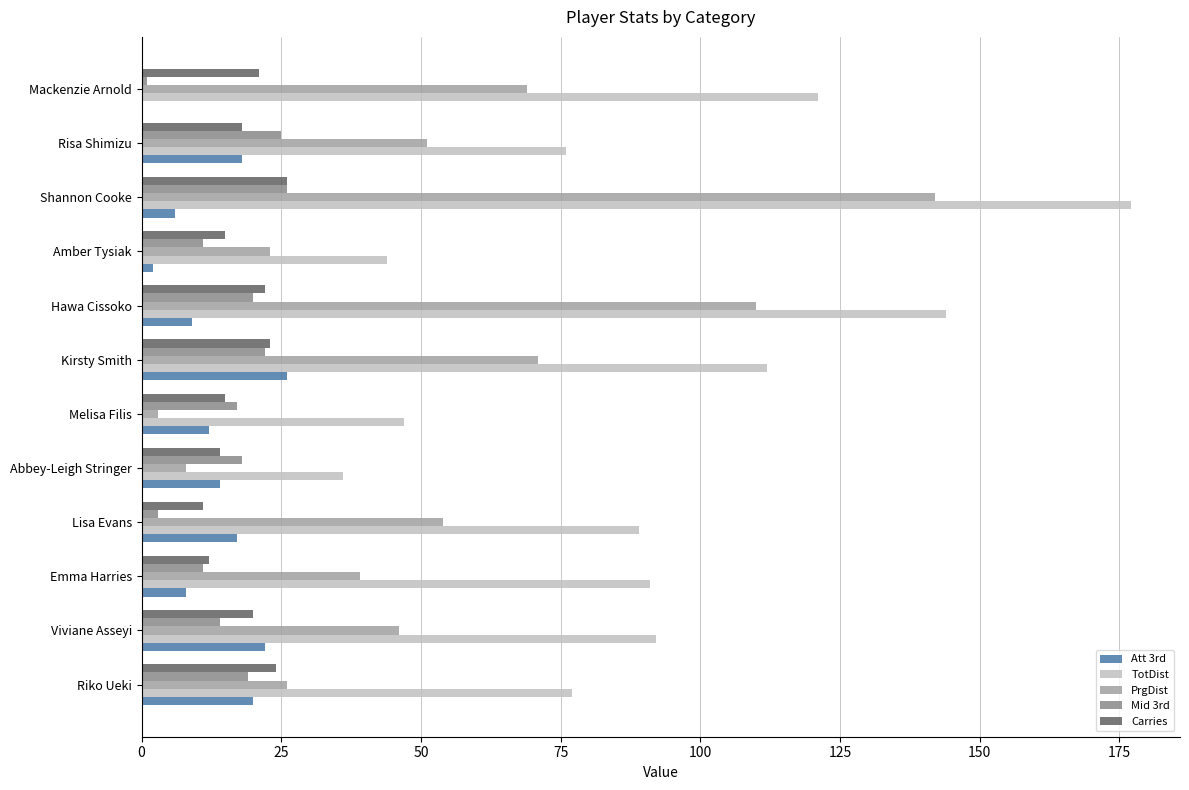

What is the maximum value for PrgDist?

142